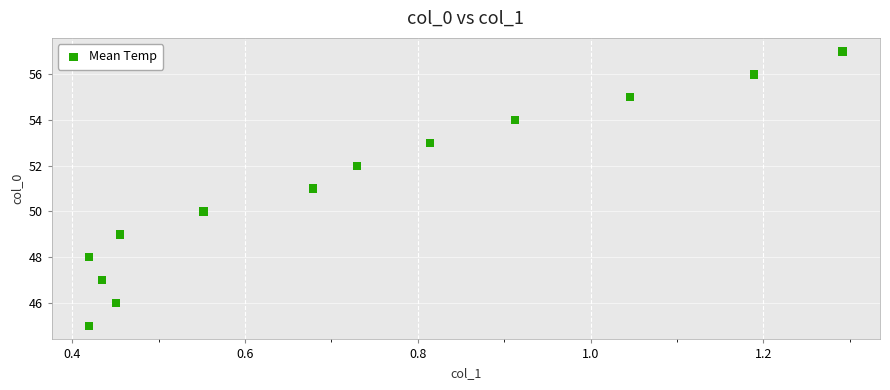

What is the range of Y values (max minus min)?

12